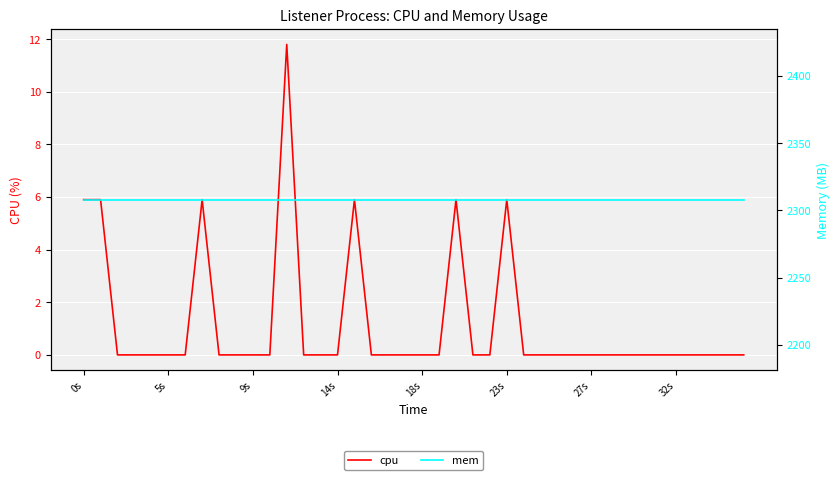

The value of cpu at 0s is 7.8. True or false?

False